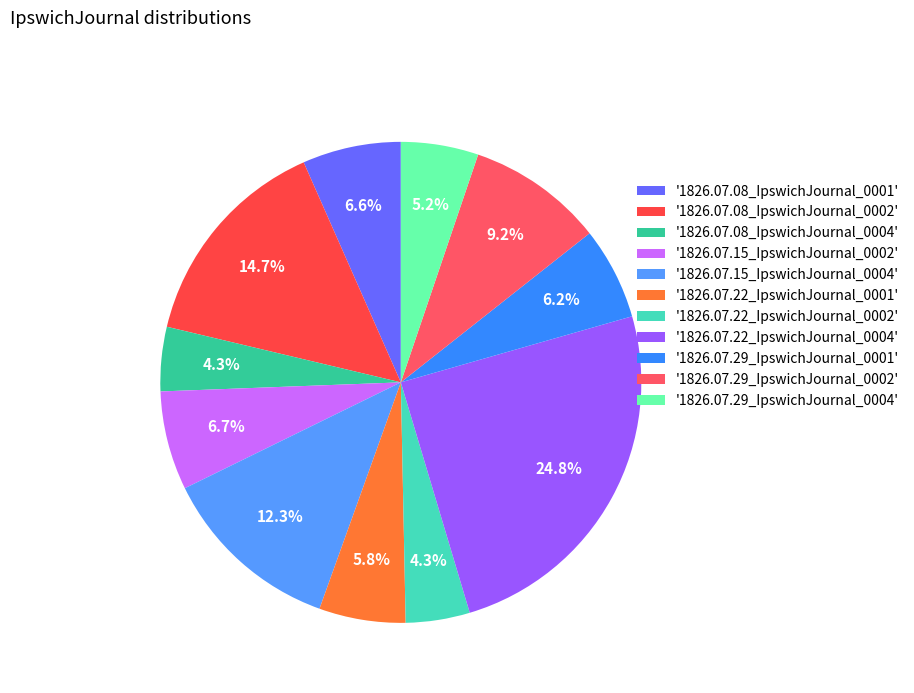

To the nearest percent, what is the average slice percentage?

9%